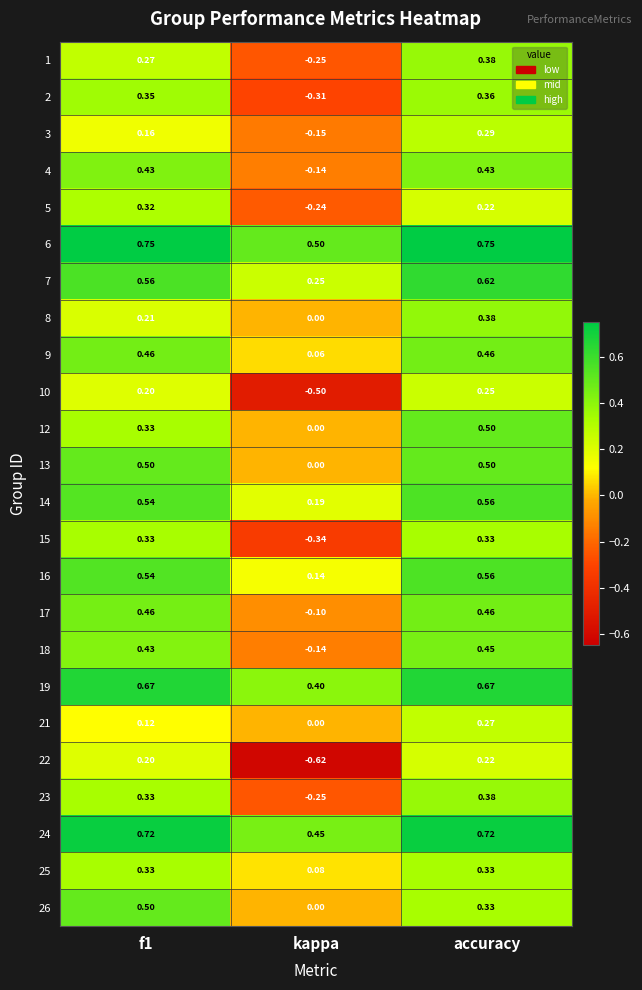

Which series has the largest total across all categories?

6